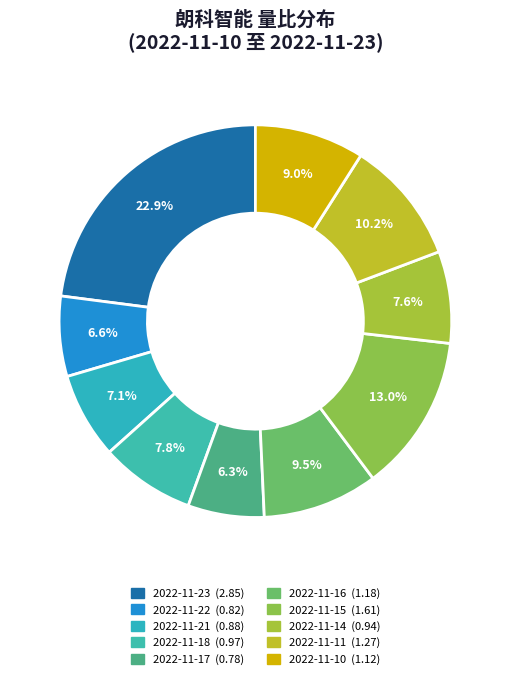

Which has a higher value, 2022-11-14 or 2022-11-16?

2022-11-16